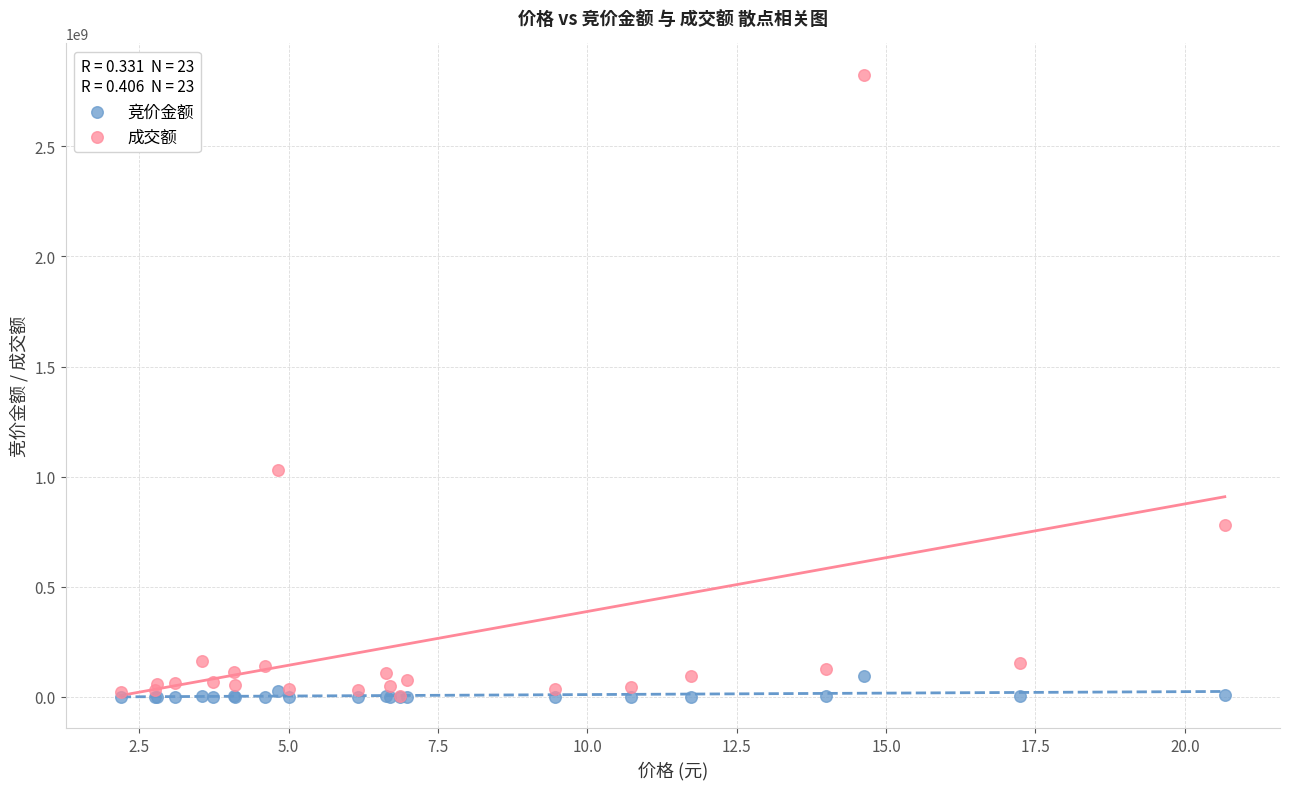

Which series has the widest spread of Y values?

成交额